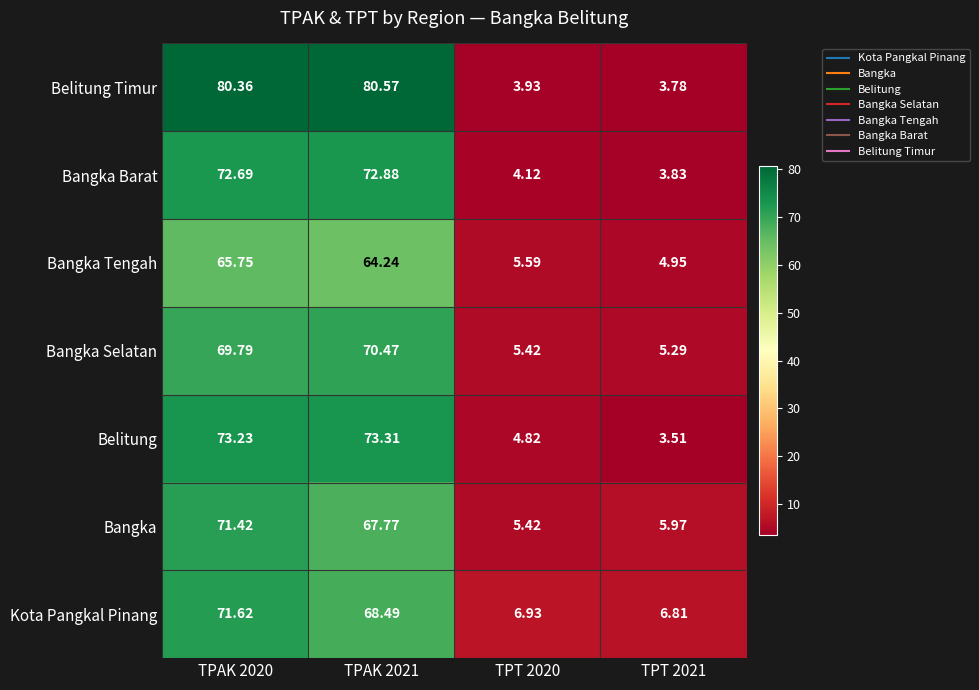

Rank the series by their maximum value, from highest to lowest.

Belitung Timur, Belitung, Bangka Barat, Kota Pangkal Pinang, Bangka, Bangka Selatan, Bangka Tengah